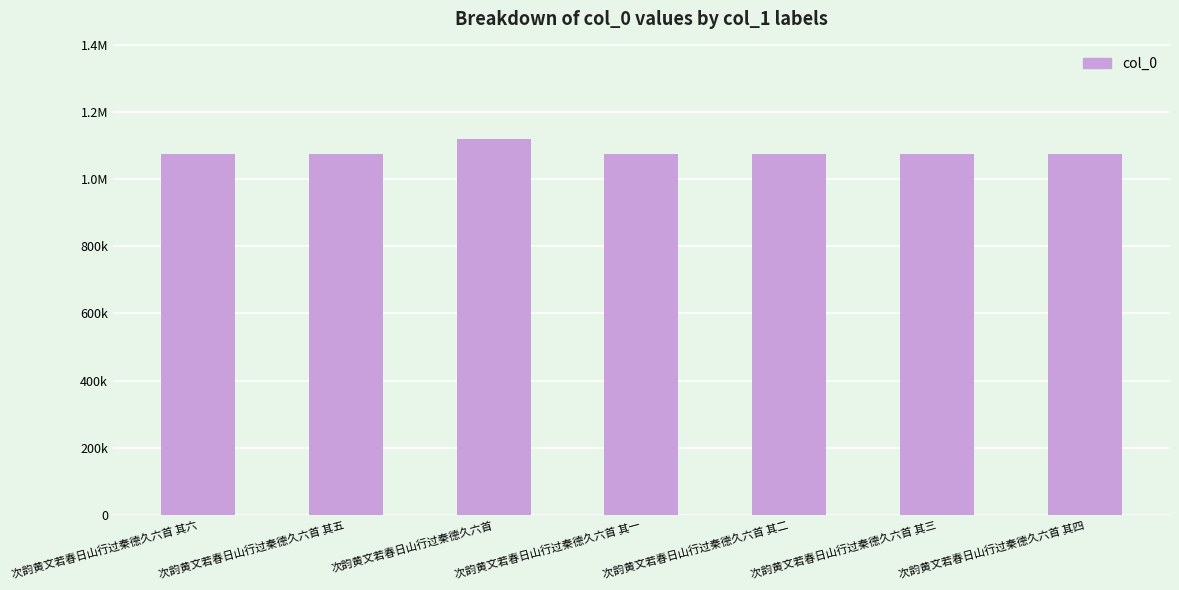

Rank the categories by value from lowest to highest.

次韵黄文若春日山行过秦德久六首 其一, 次韵黄文若春日山行过秦德久六首 其二, 次韵黄文若春日山行过秦德久六首 其三, 次韵黄文若春日山行过秦德久六首 其四, 次韵黄文若春日山行过秦德久六首 其五, 次韵黄文若春日山行过秦德久六首 其六, 次韵黄文若春日山行过秦德久六首